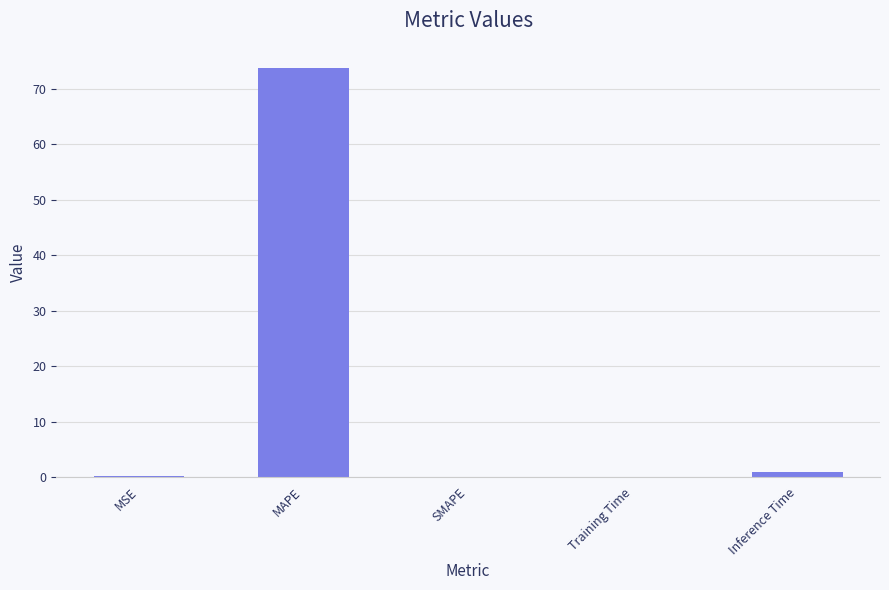

Is it true that the value at MAPE is 73.7?

True